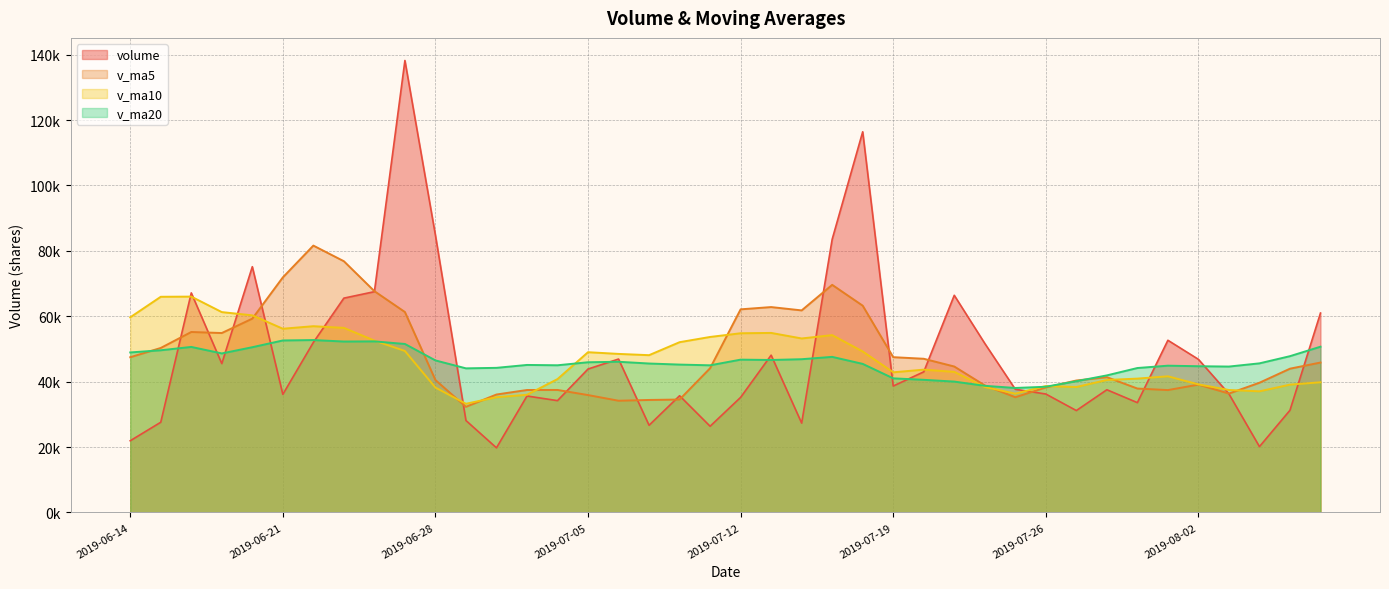

True or false: volume and v_ma20 cross at least once.

True